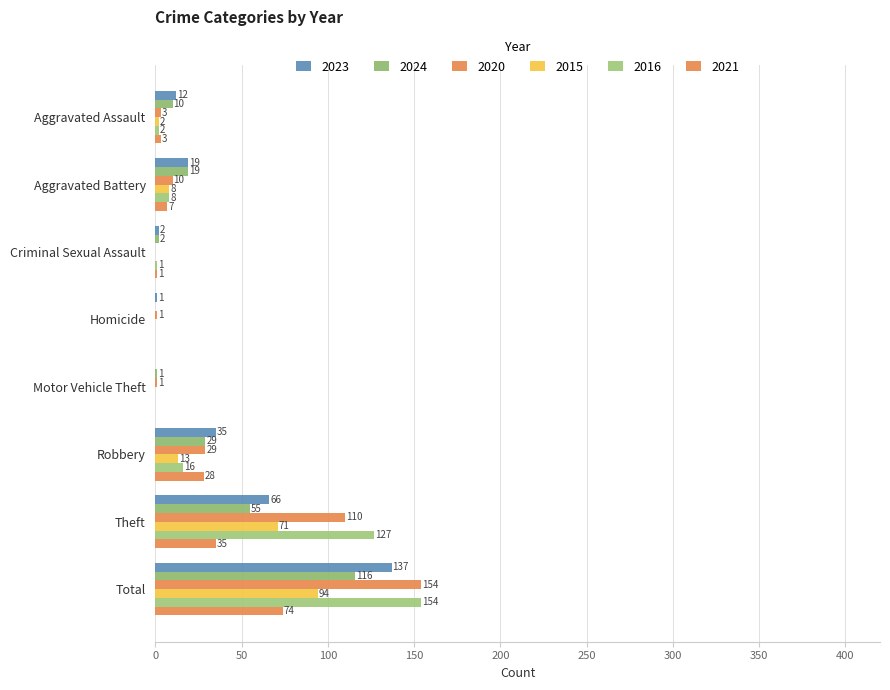

Where does the 2020 series first go above 10?

Robbery